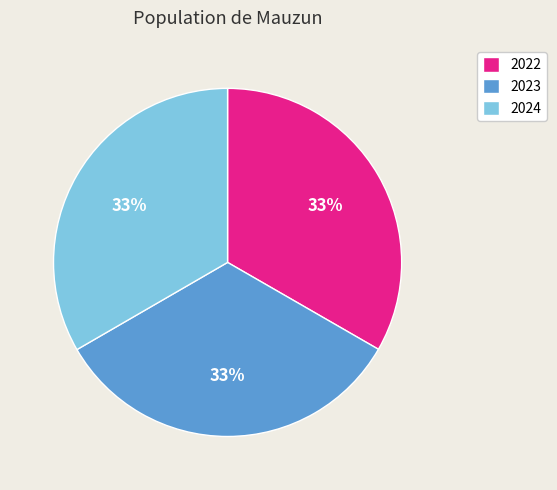

Approximately how many times larger is the value at 2024 compared to 2022?

1.0